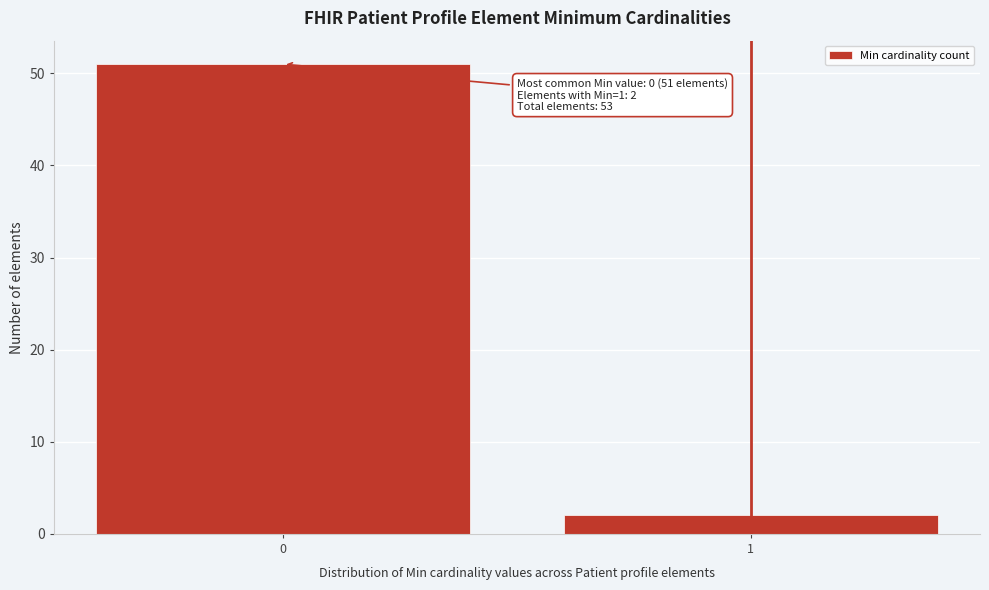

Reading left to right, what are all the values shown in this chart?

51	2